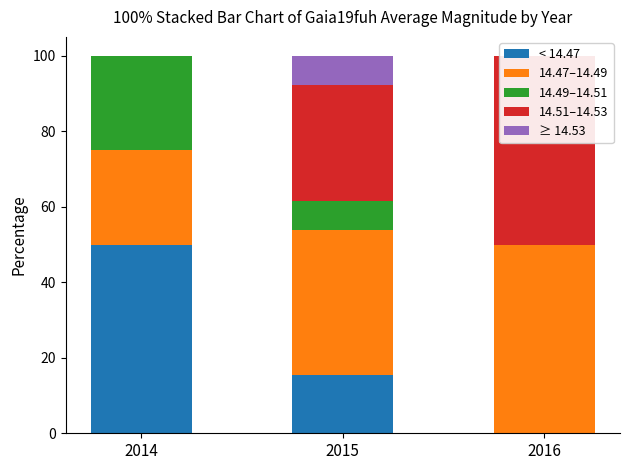

True or false: ≥ 14.53 has a value of 0.0 at 2014.

True